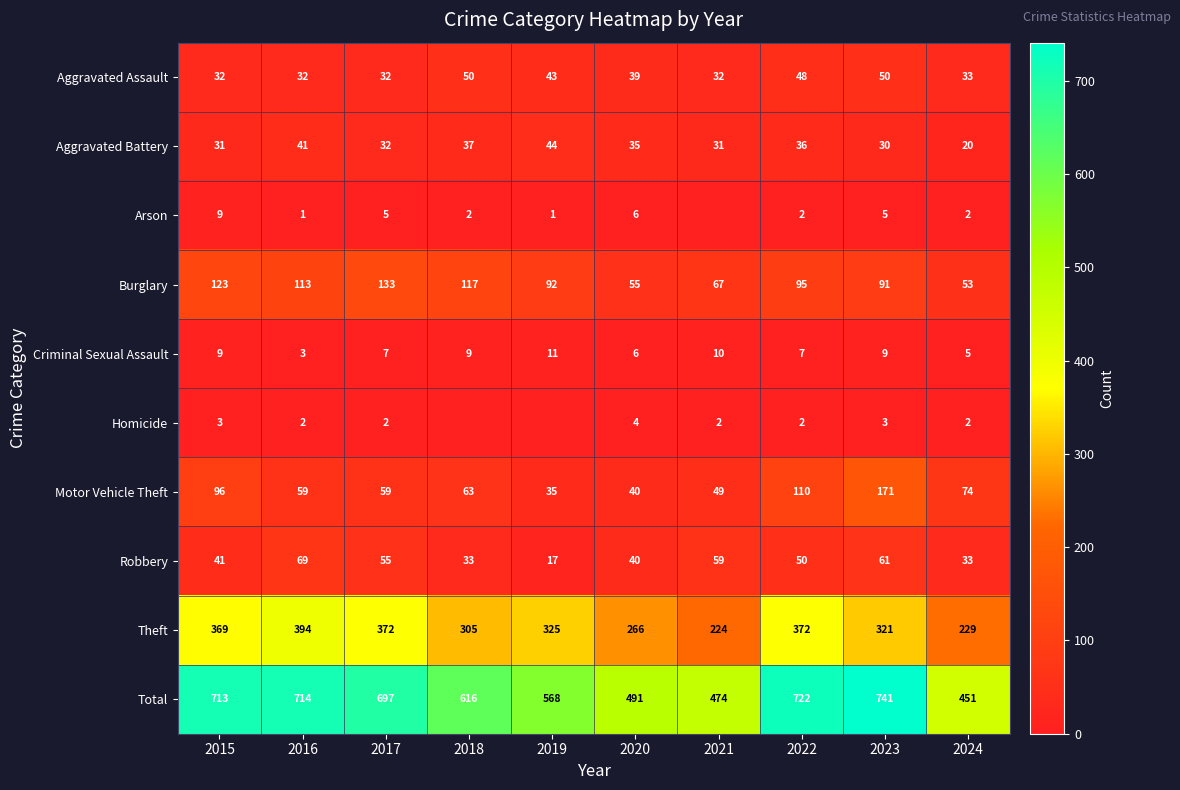

At which category does the chart reach its minimum across all series?

2021